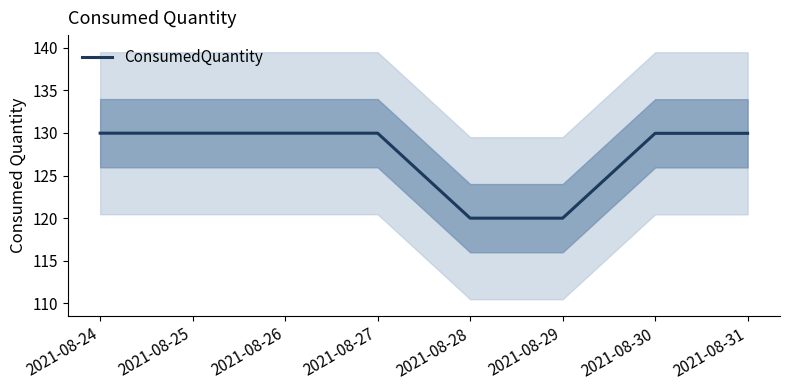

List the labels in order of value, largest first.

2021-08-25, 2021-08-24, 2021-08-26, 2021-08-27, 2021-08-30, 2021-08-31, 2021-08-28, 2021-08-29